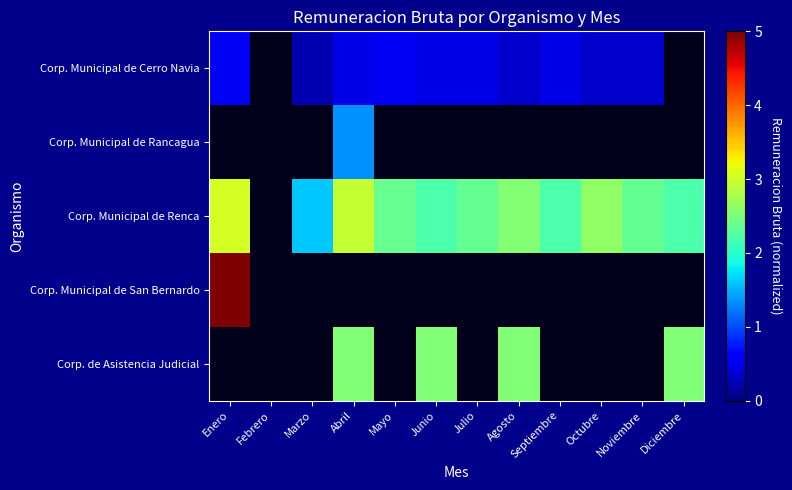

What is the smallest value displayed?

0.2